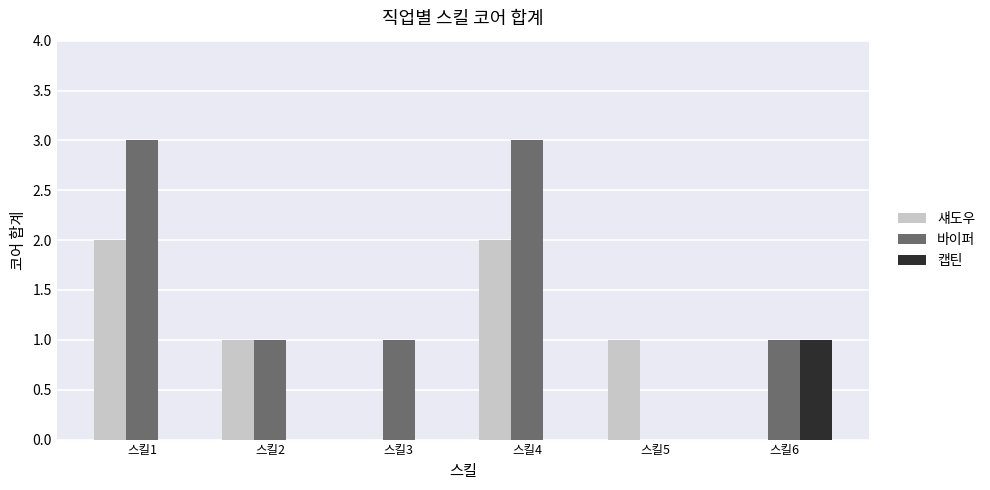

What is the sum of all 바이퍼 values?

9